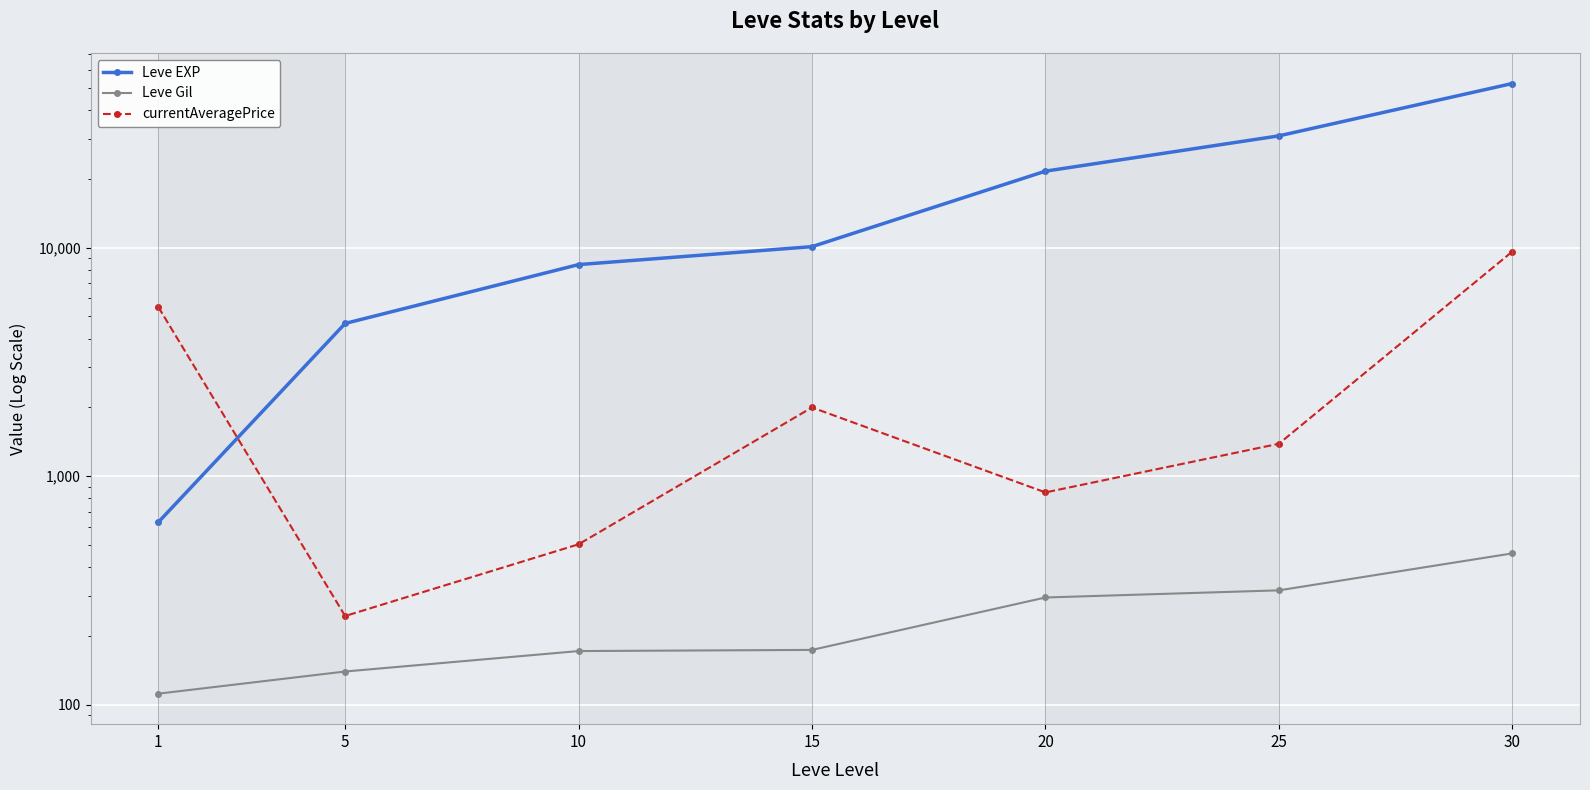

Is the value of Leve Gil at 25 greater than the value of Leve EXP at 20?

No